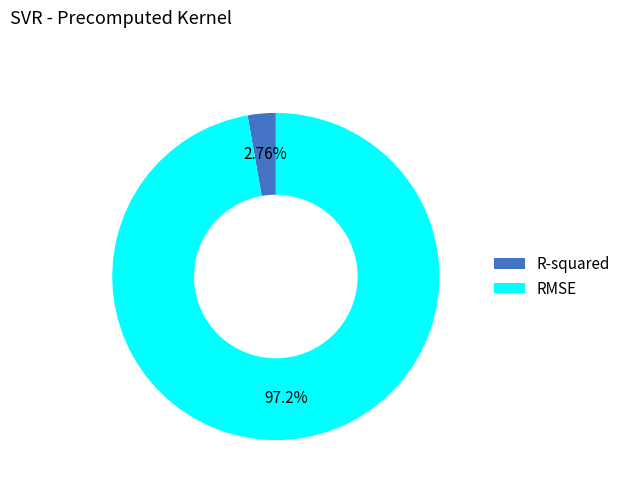

To the nearest percent, what portion does R-squared represent?

3%